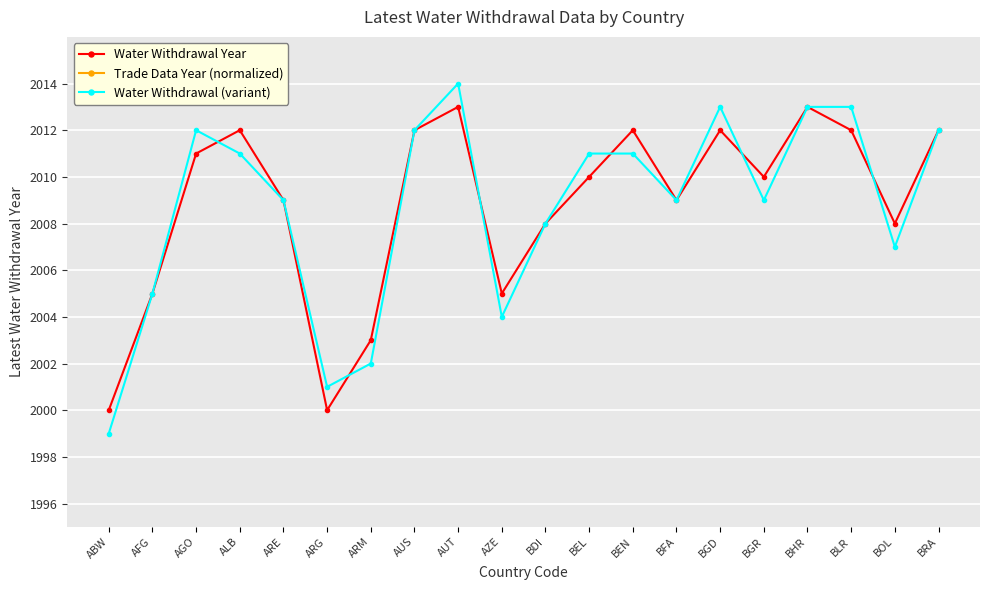

At which category does Water Withdrawal (variant) reach its first local valley?

ARG